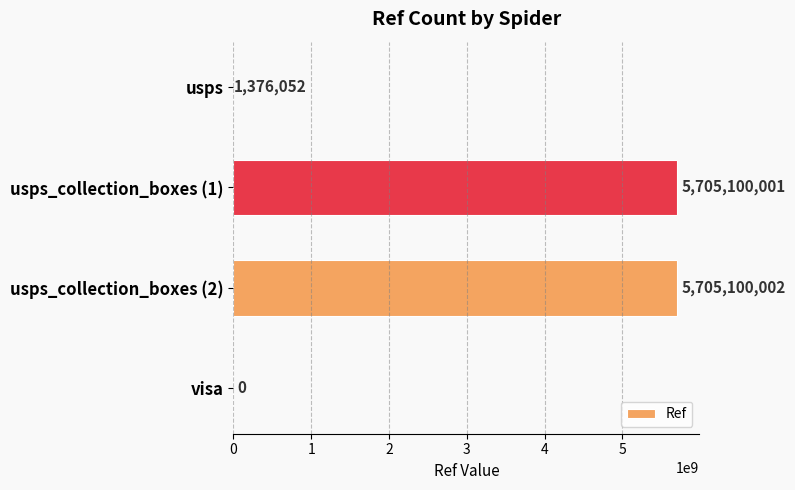

Are the bars horizontal?

Yes